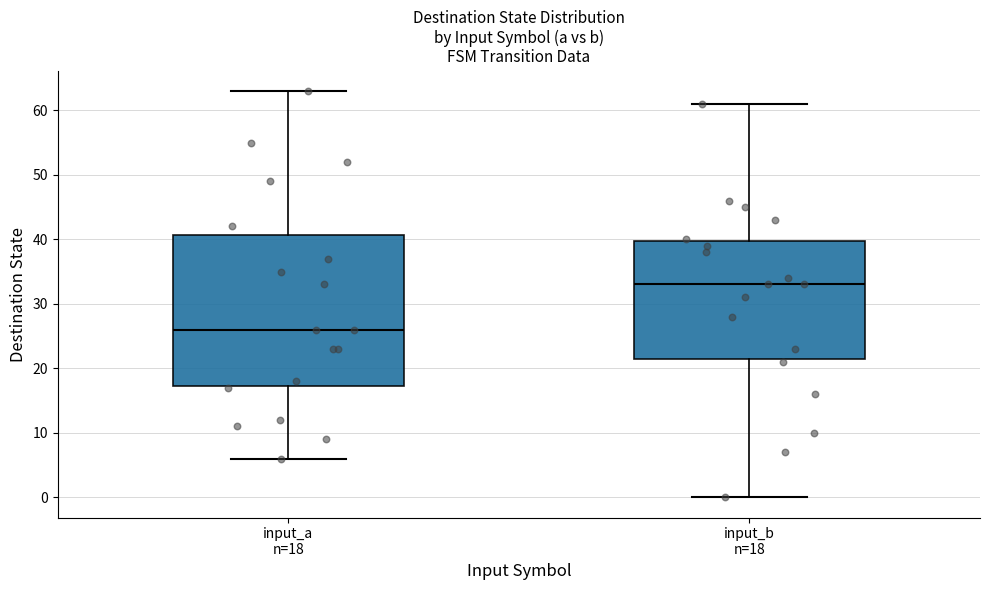

Which box has the highest median line?

input_b n=18